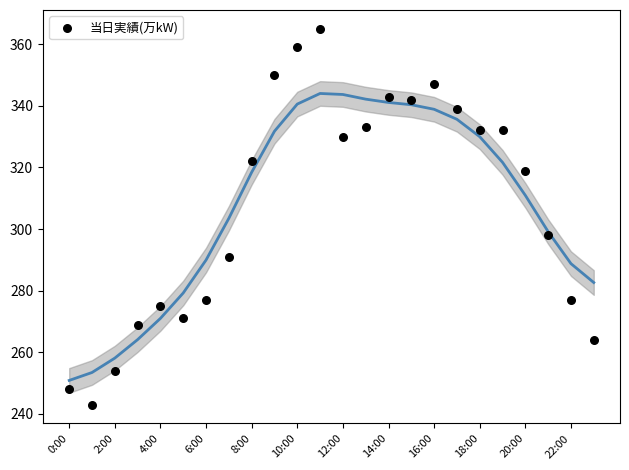

What Y value in the scatter plot is closest to 304?

298